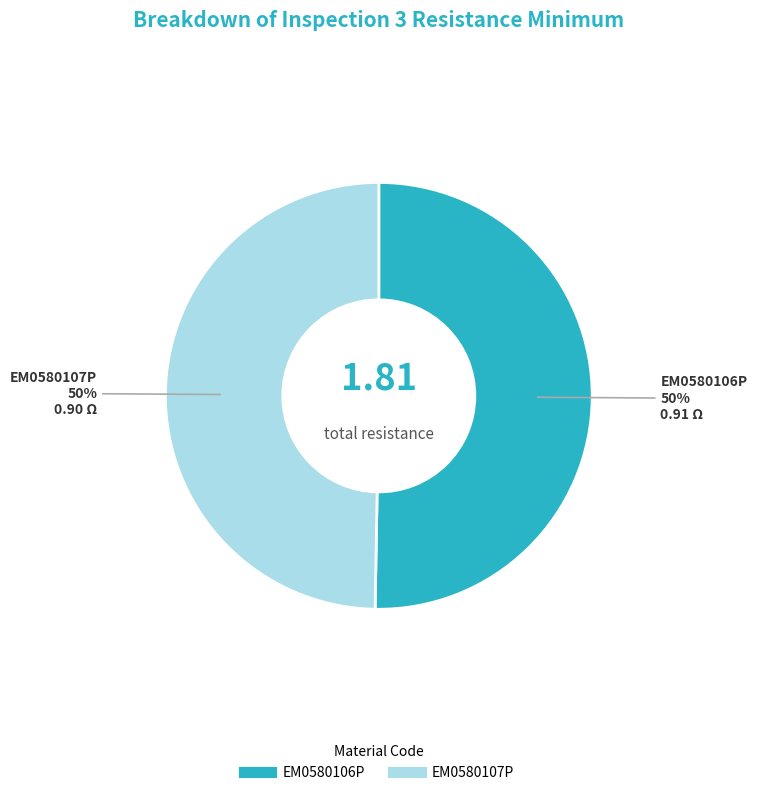

The EM0580106P slice represents 50% of the pie. True or false?

True